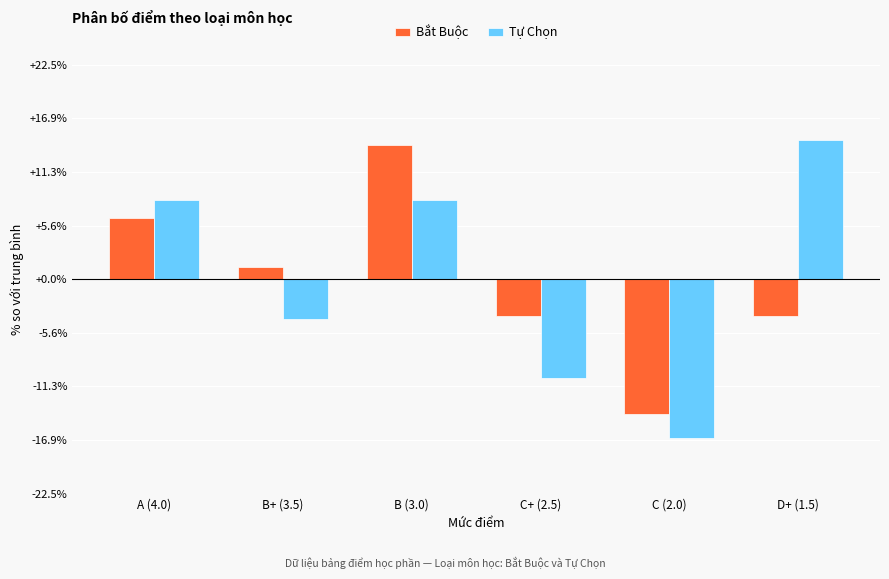

At which label does Bắt Buộc reach its minimum?

C (2.0)